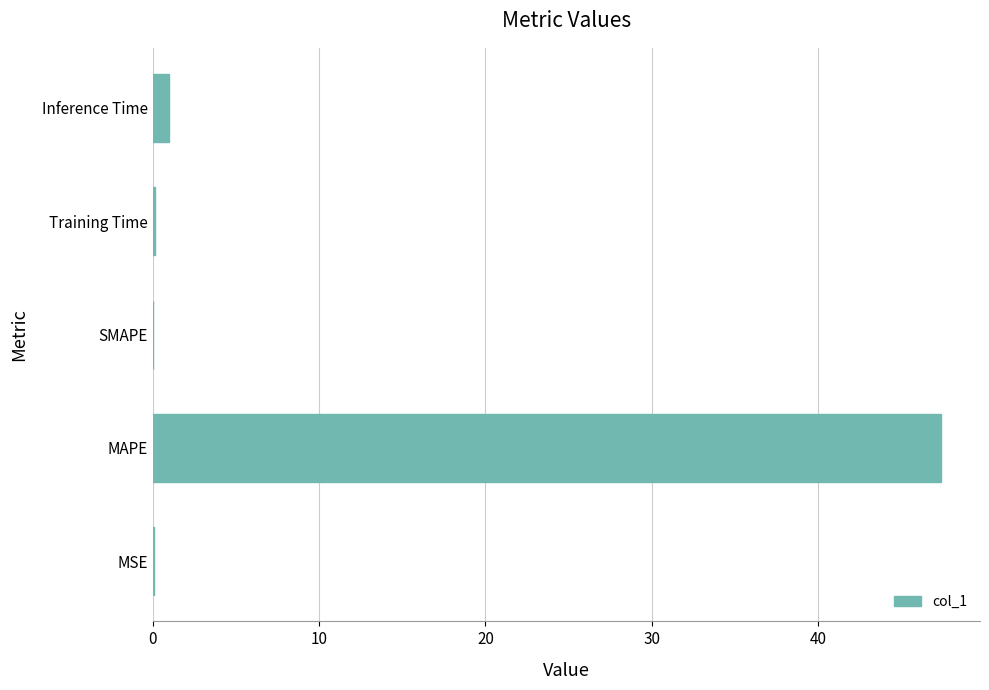

Which has a higher value, MAPE or SMAPE?

MAPE